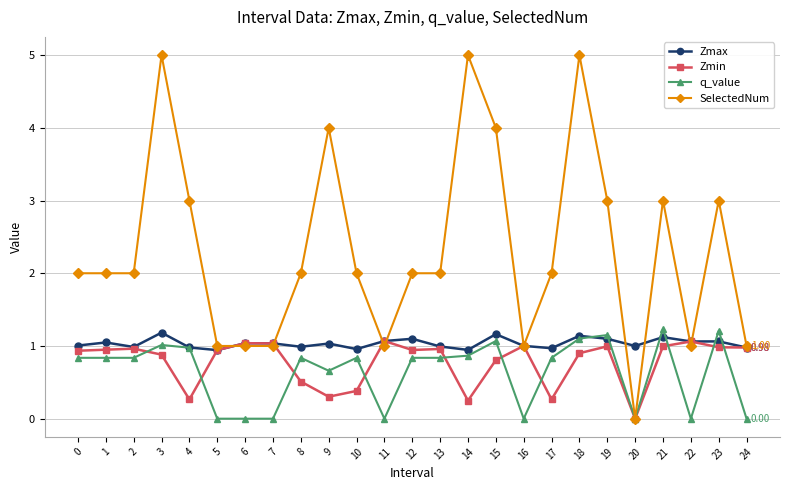

Which series has the widest spread of values?

SelectedNum